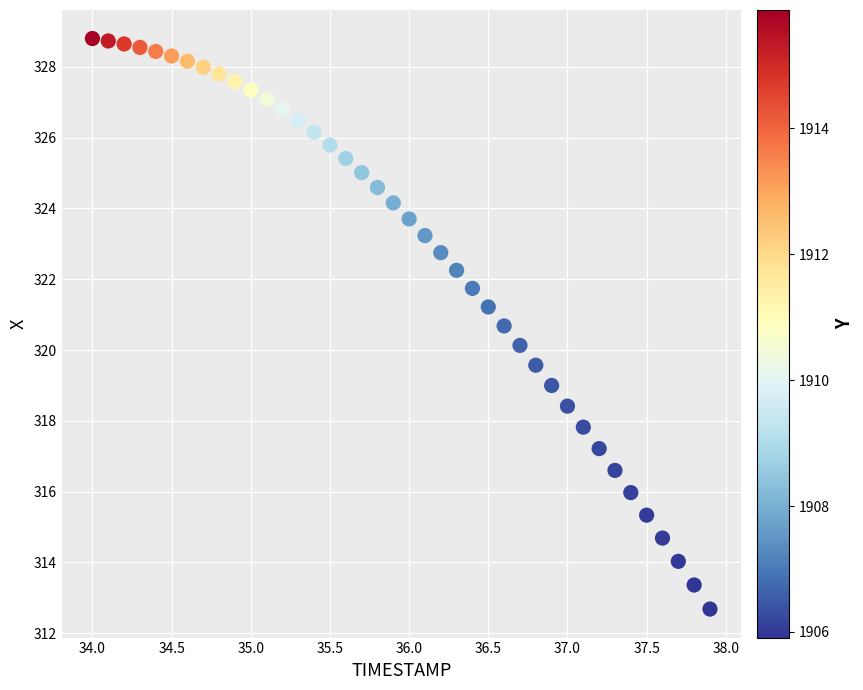

What is the range of X values (max minus min)?

3.9